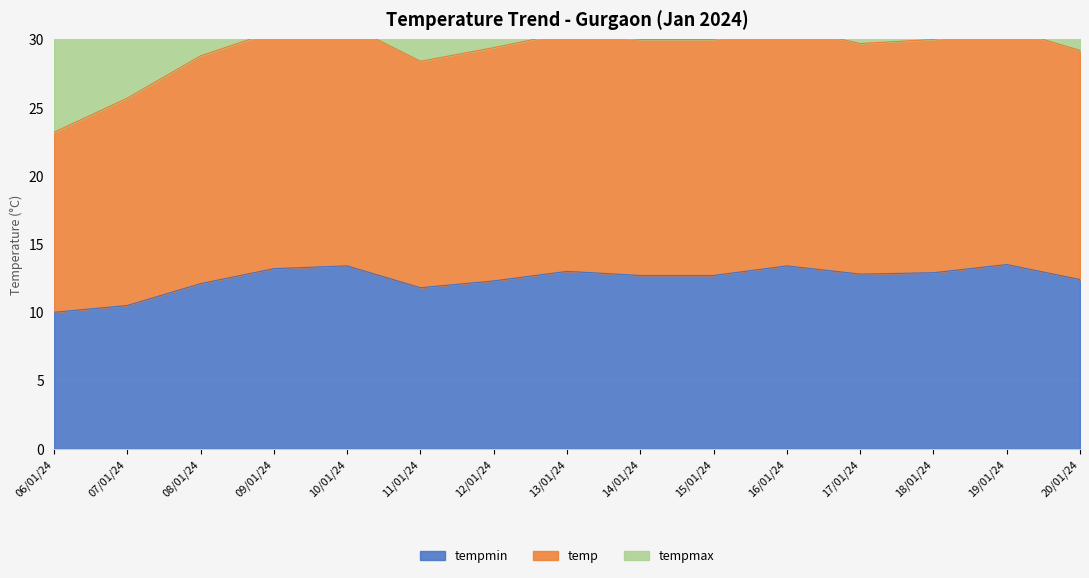

What is the highest value of the tempmin series?

13.5